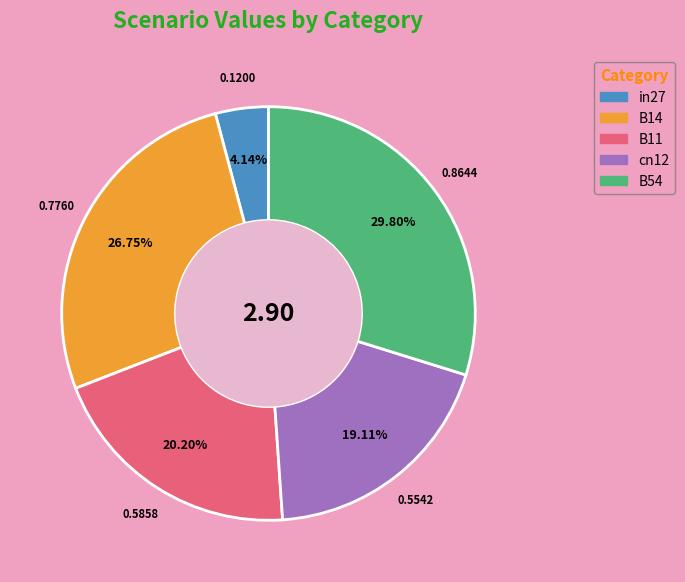

Is it true that cn12 is 19% of the pie?

True